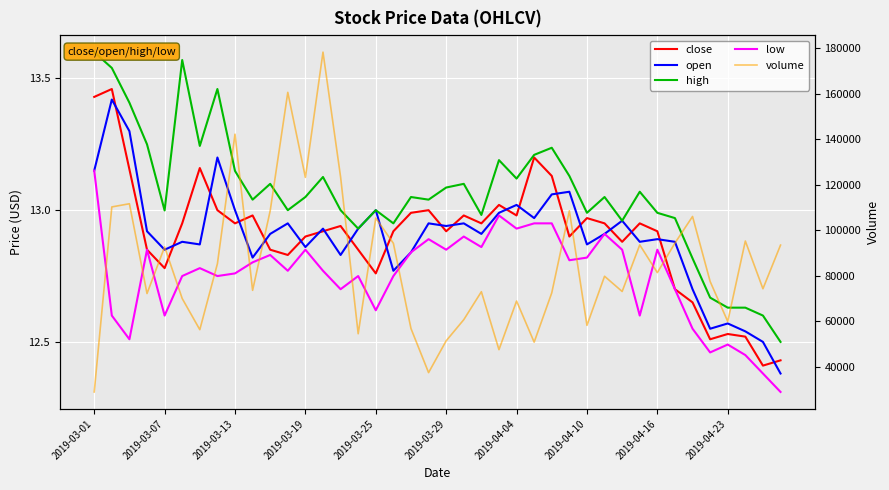

Is it true that close equals 12.8 at 2019-03-25?

True